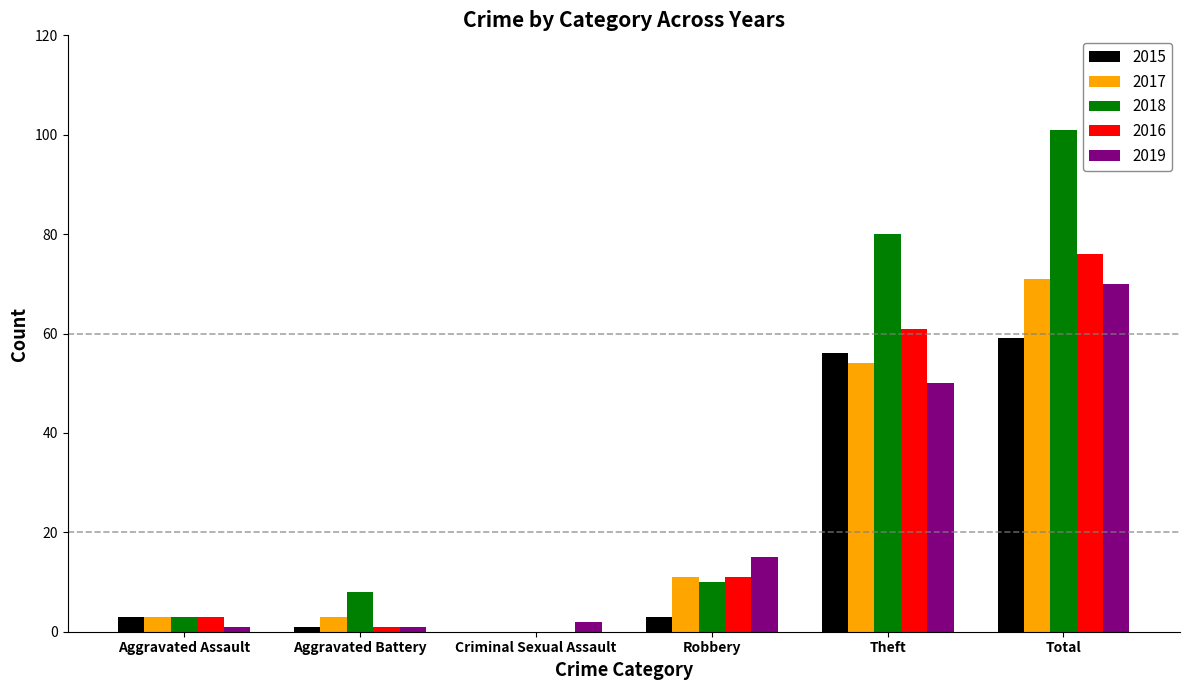

Which series has the largest total across all categories?

2018